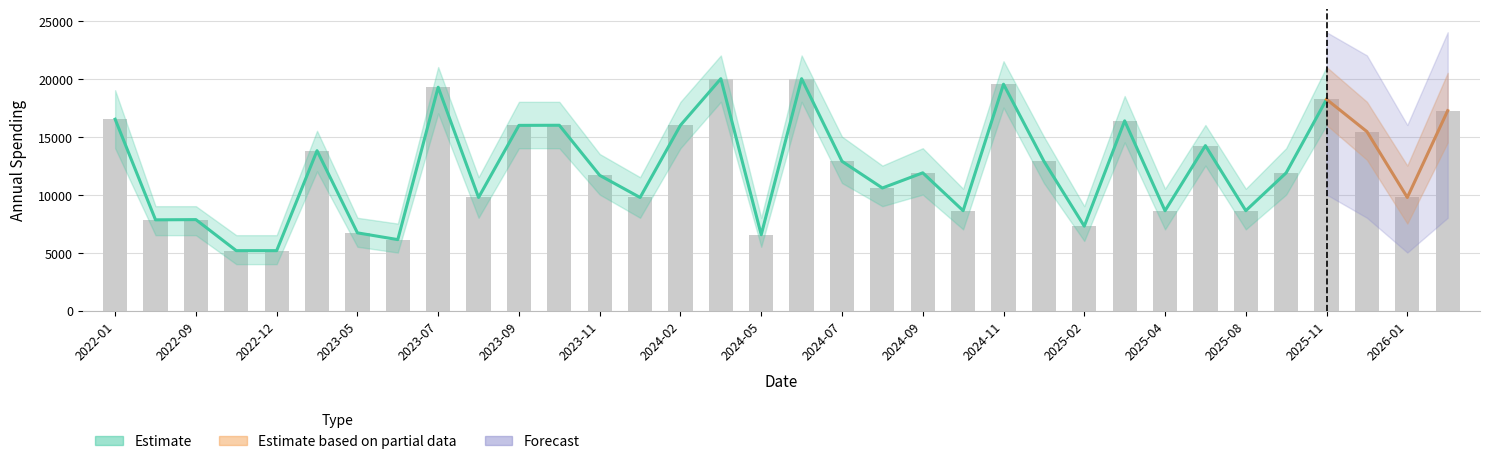

At which label is Forecast closest to 9106?

2026-01